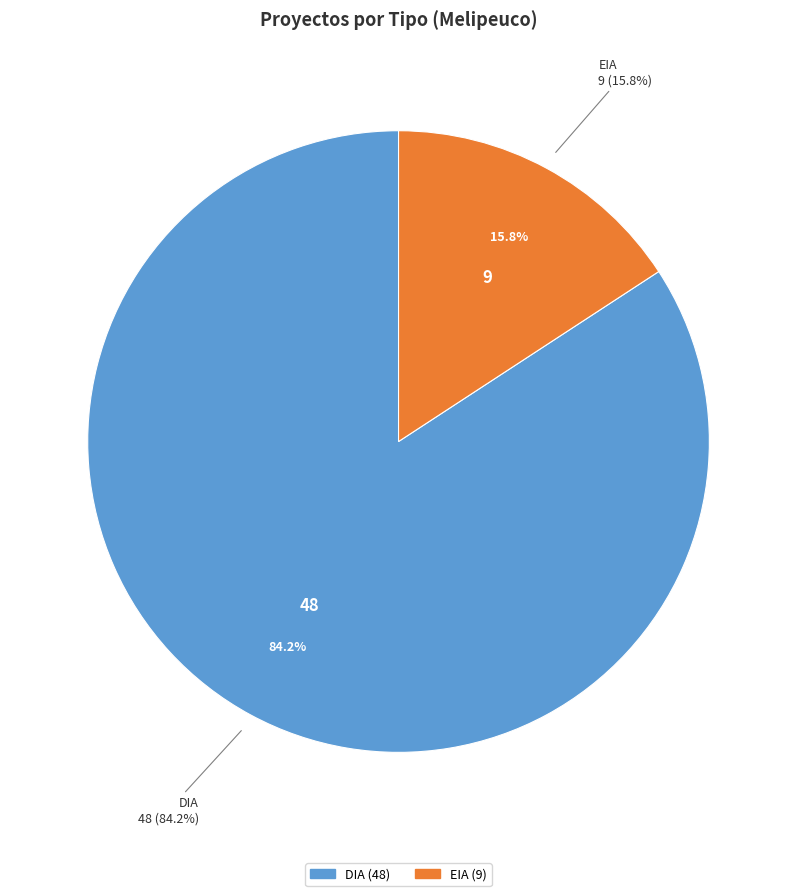

What is the majority slice?

DIA